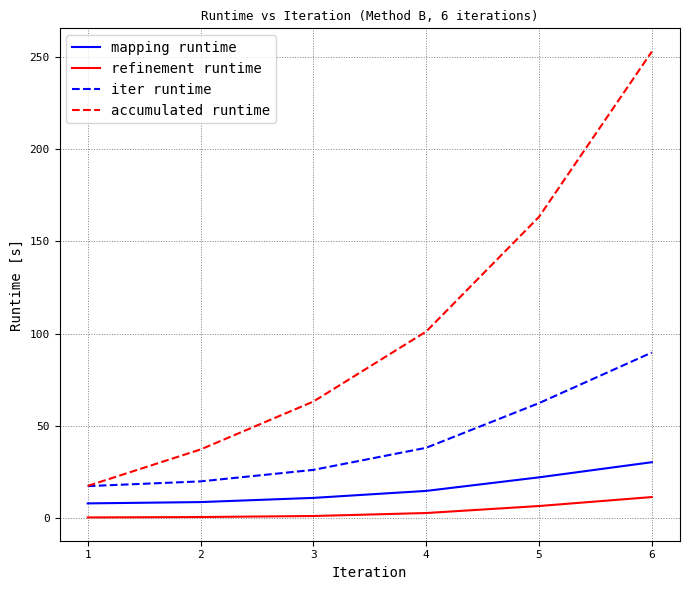

The value of accumulated runtime at 3 is 100.2. True or false?

False